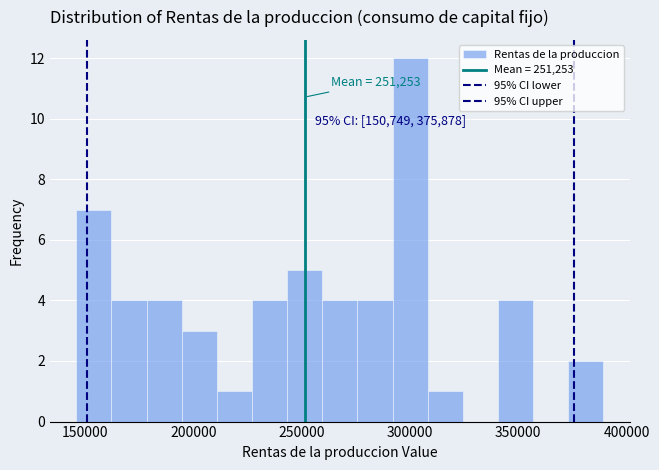

Around what value on the x-axis is the tallest bar? Give the approximate position of its centre, as read against the axis.

300000